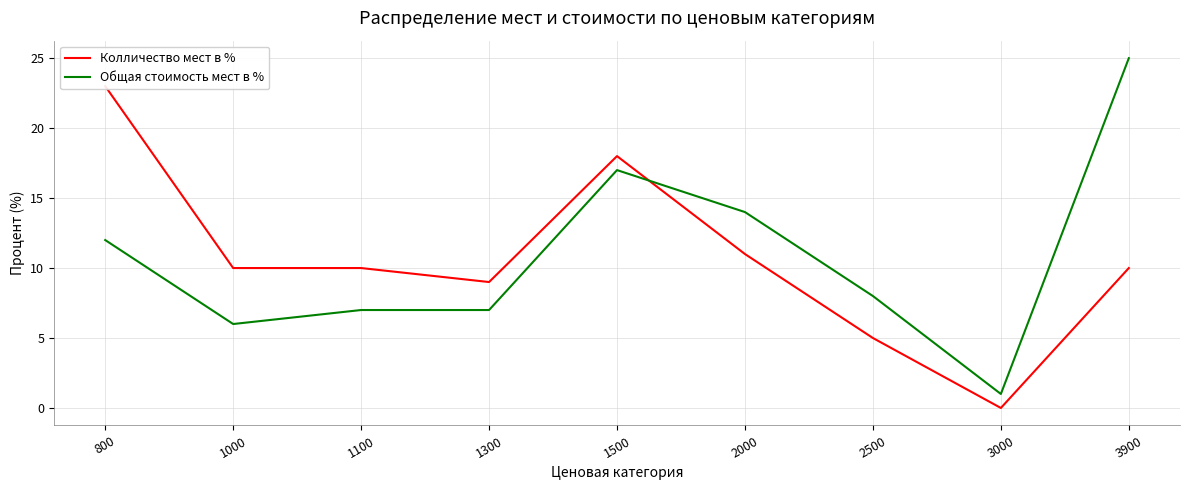

What is the approximate value of Колличество мест в % at 800, to the nearest 10?

20